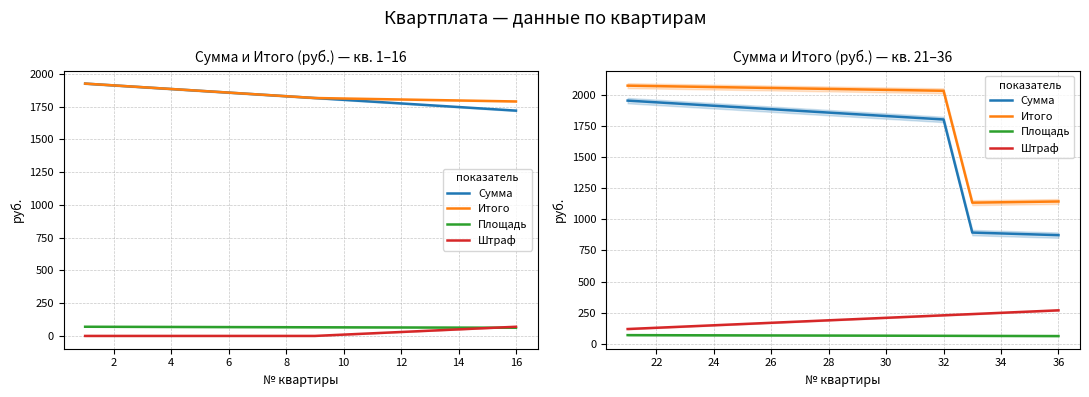

What is the label of the 2nd point from the left?

22